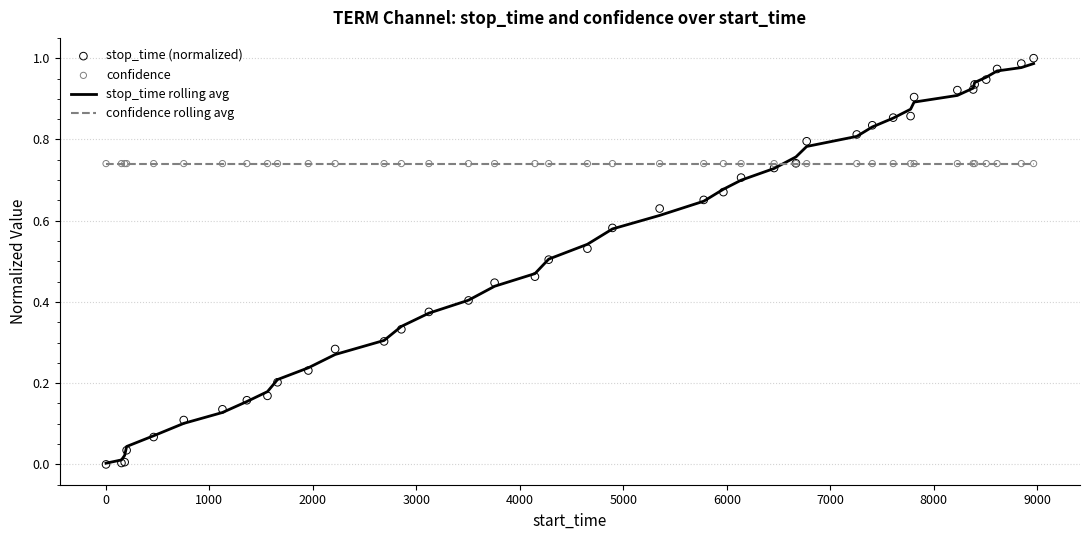

How many intersections are there between stop_time rolling avg and confidence rolling avg?

1